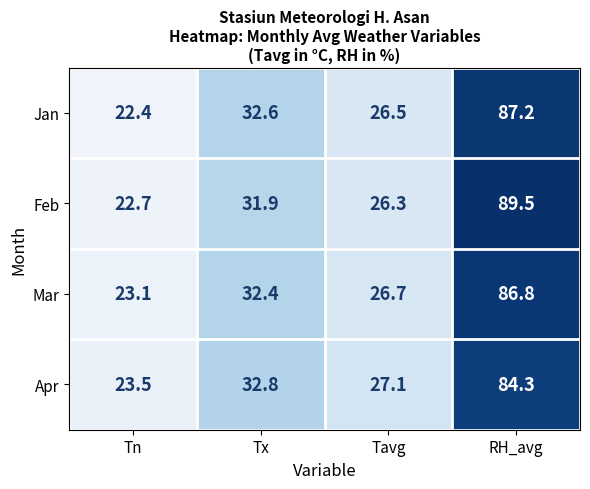

Which series changed the most between Tx and Tavg?

Jan